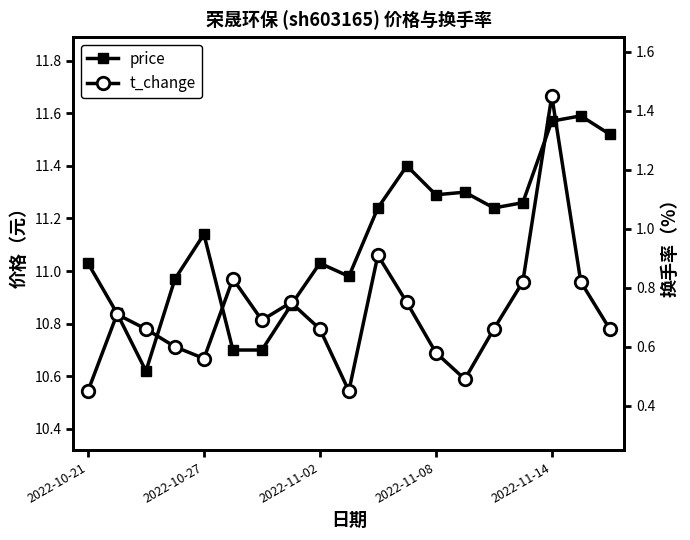

True or false: t_change has more than 1 points higher than both neighbors.

True